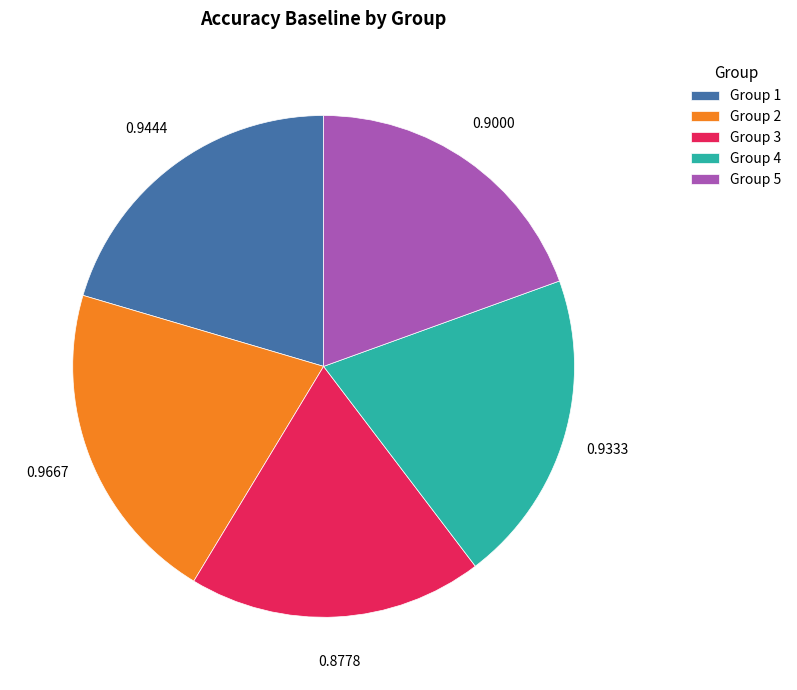

How many segments does this pie chart have?

5